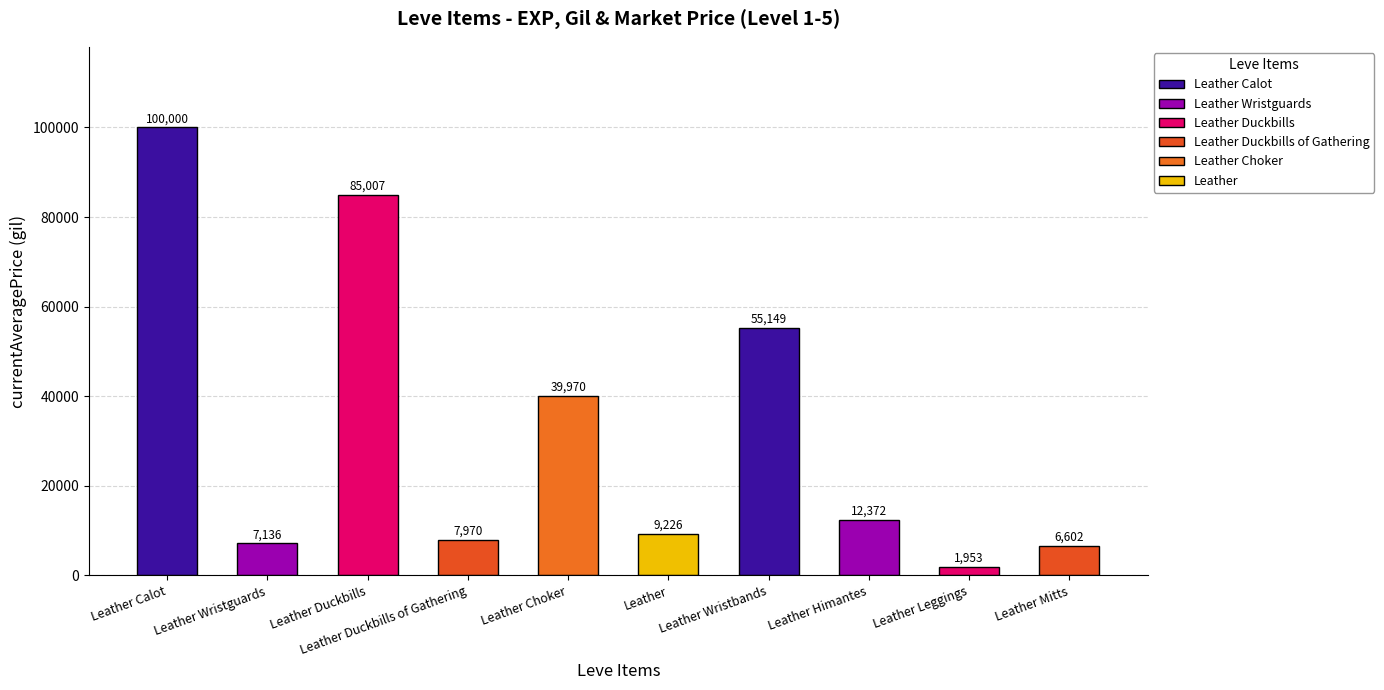

Rank the categories by value from lowest to highest.

Leather Leggings, Leather Mitts, Leather Wristguards, Leather Duckbills of Gathering, Leather, Leather Himantes, Leather Choker, Leather Wristbands, Leather Duckbills, Leather Calot